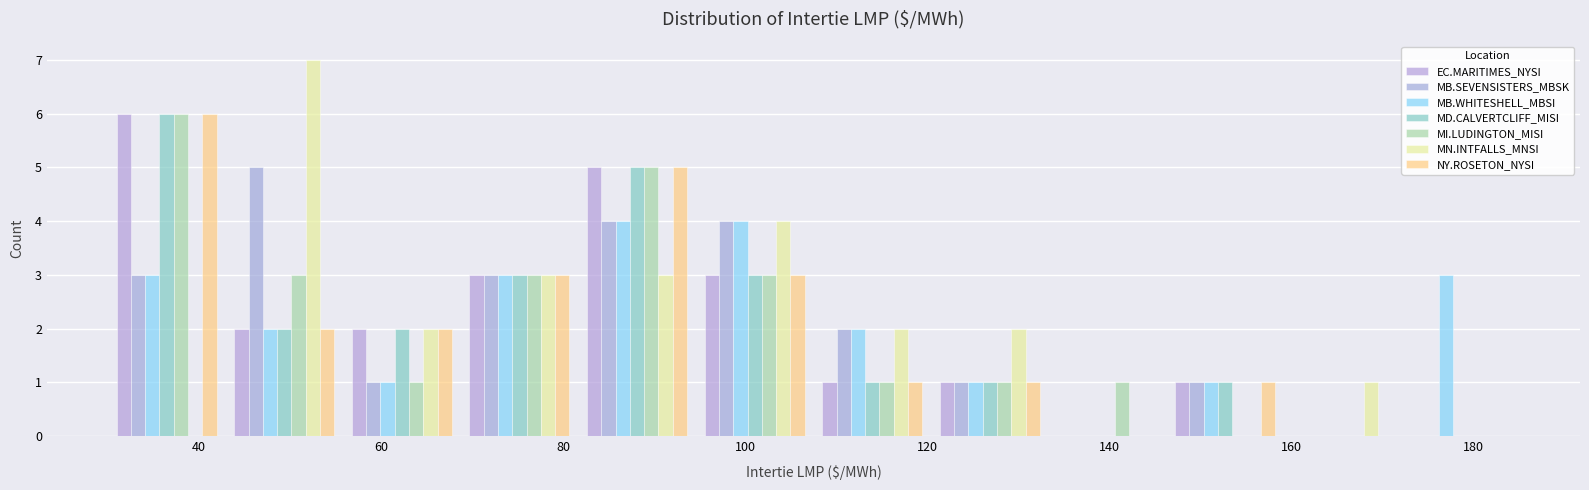

In the MD.CALVERTCLIFF_MISI series, which range on the x-axis has the tallest bar?

30 to 42